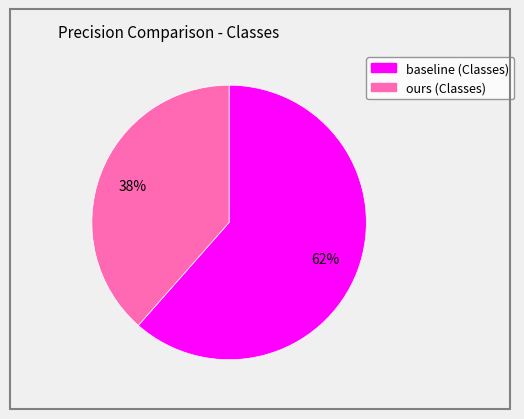

Do baseline (Classes) and ours (Classes) together represent more than half of the pie?

Yes